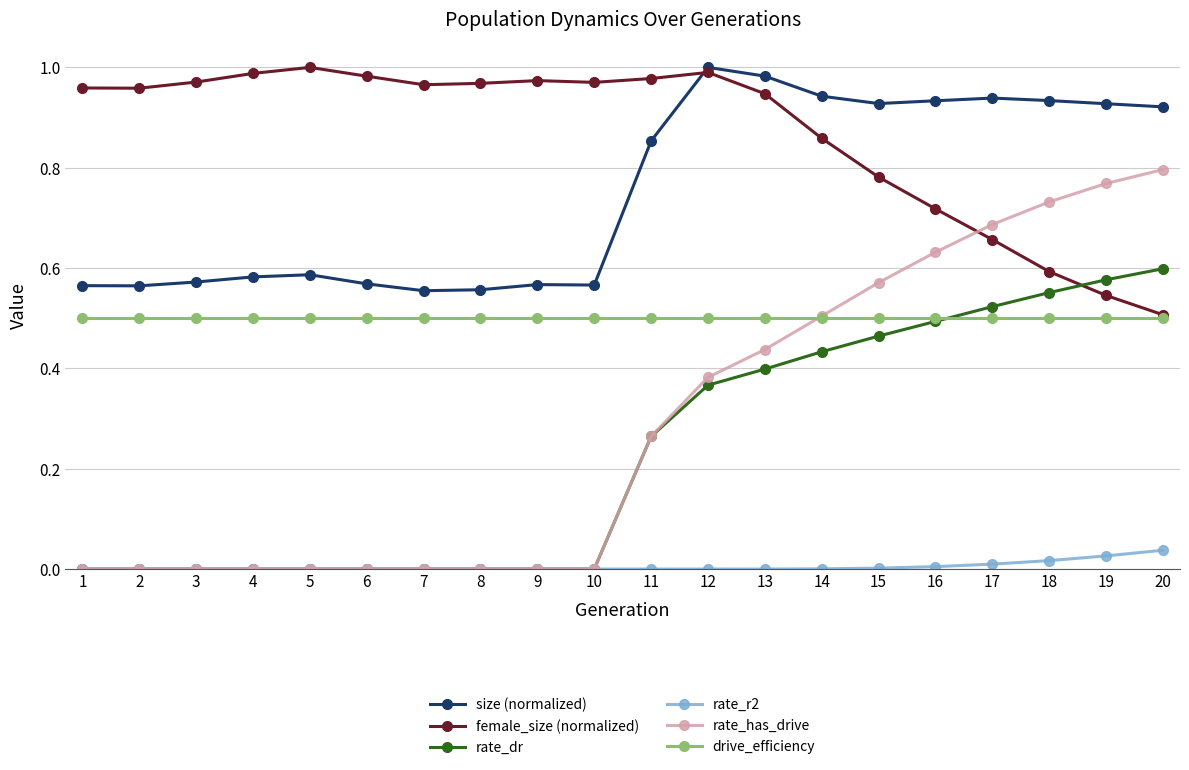

Which series has the widest spread of values?

rate_has_drive